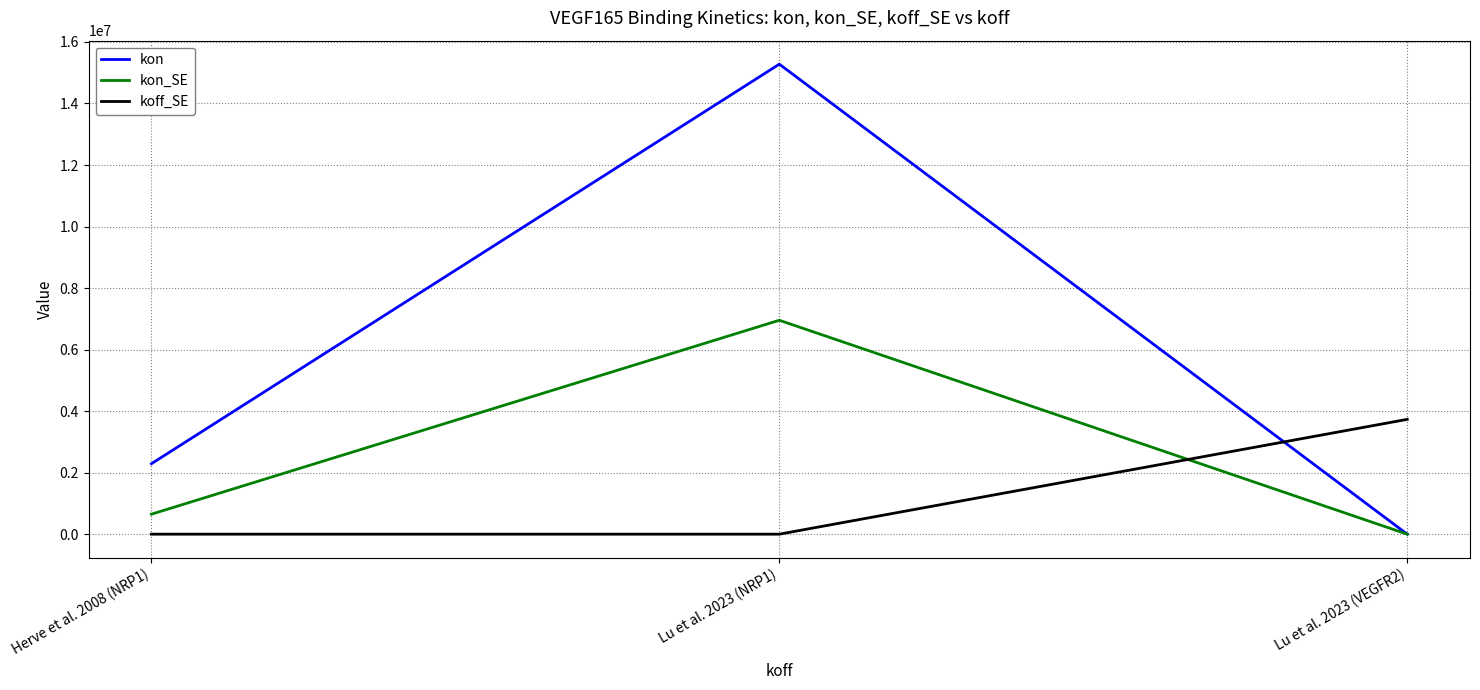

What is the sum of the koff_SE values at Lu et al. 2023 (NRP1) and Lu et al. 2023 (VEGFR2)?

3732000.0